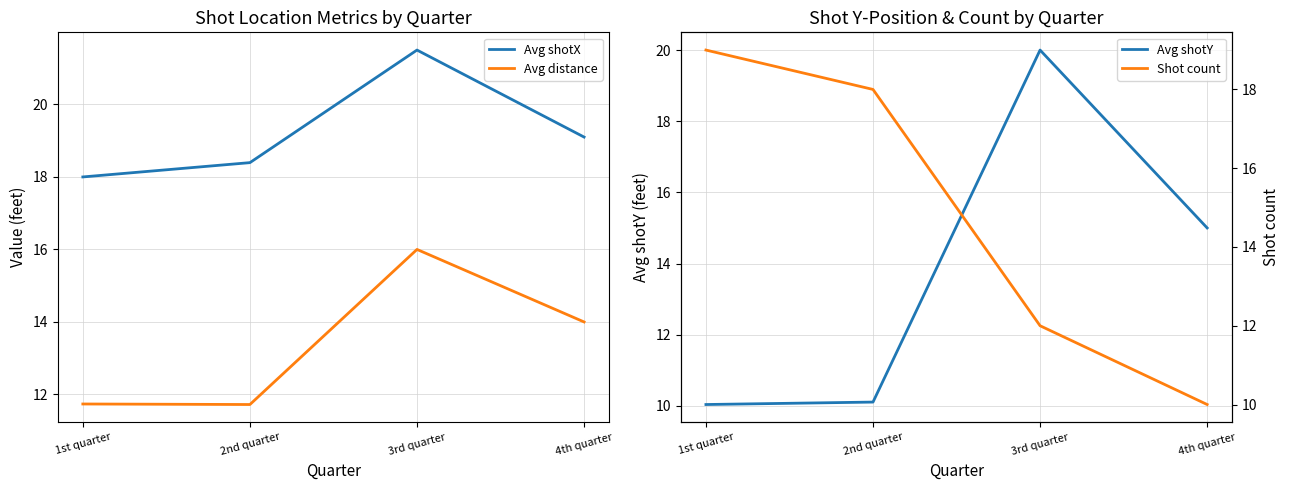

Between 1st quarter and 3rd quarter, which series saw the biggest shift?

Avg shotY